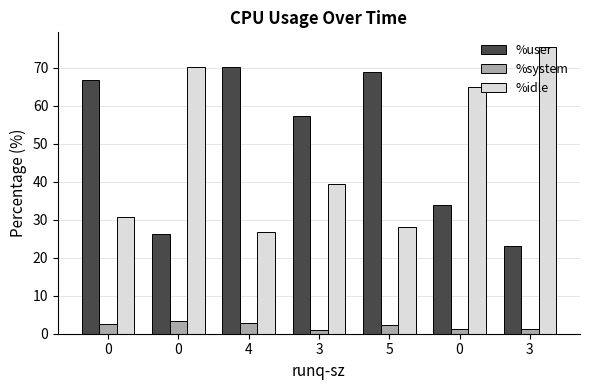

At which label does %user reach its minimum?

3